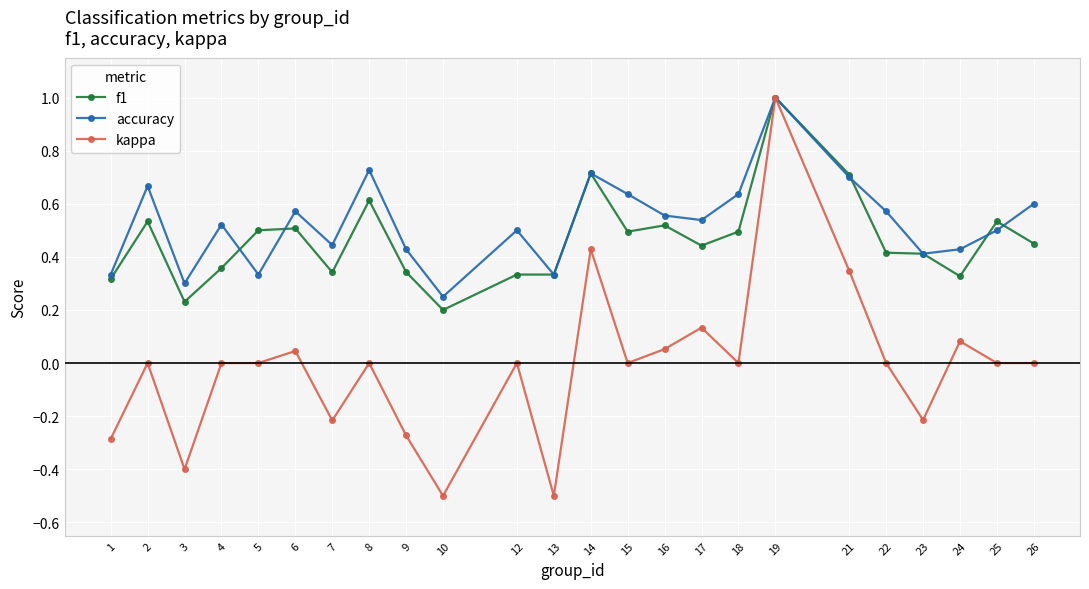

What is the total value across all series at 14?

1.9